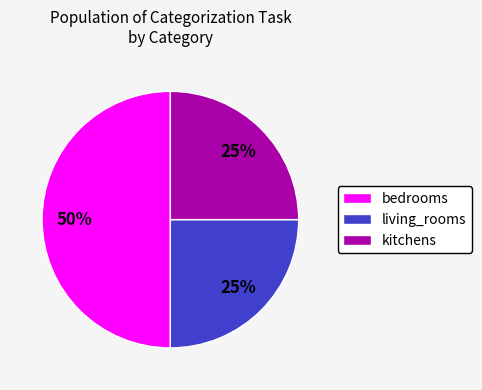

Which category has the biggest portion of the pie?

bedrooms